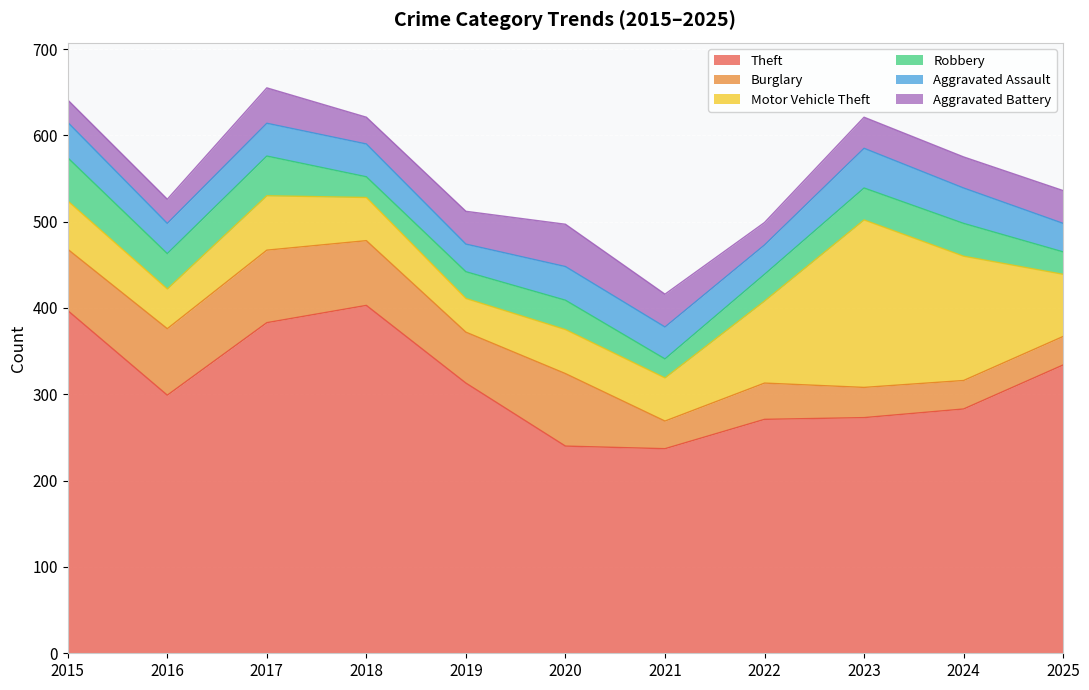

Between 2018 and 2024, which series saw the biggest shift?

Theft